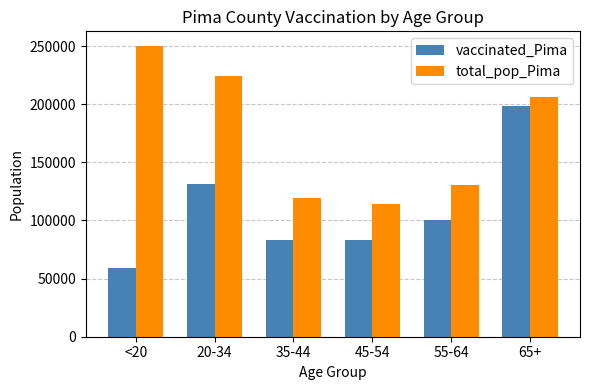

What position from the left is 55-64?

5